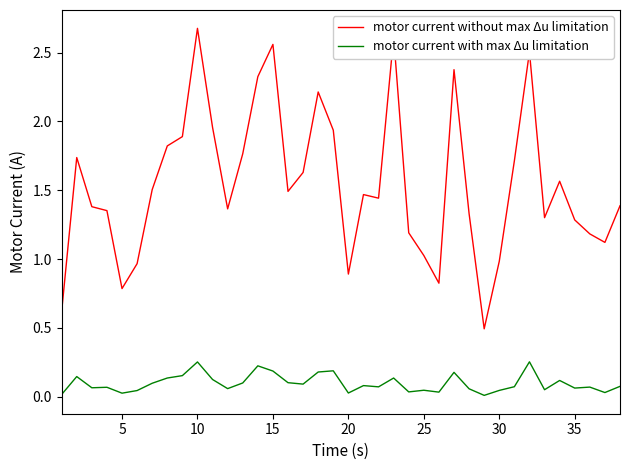

Rank the series by their maximum value, from lowest to highest.

motor current with max Δu limitation, motor current without max Δu limitation